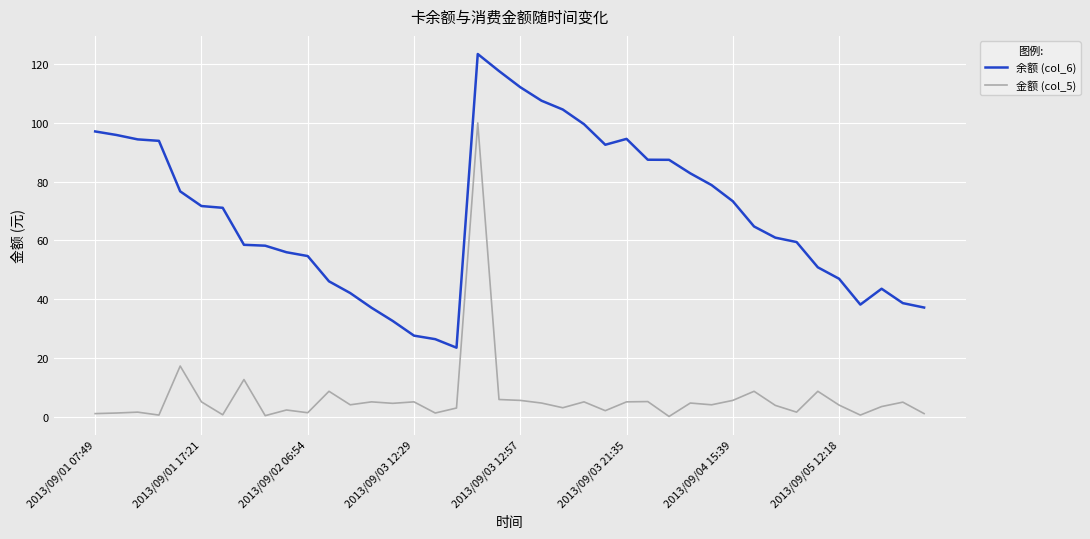

List the series in order of their overall mean, lowest first.

金额 (col_5), 余额 (col_6)